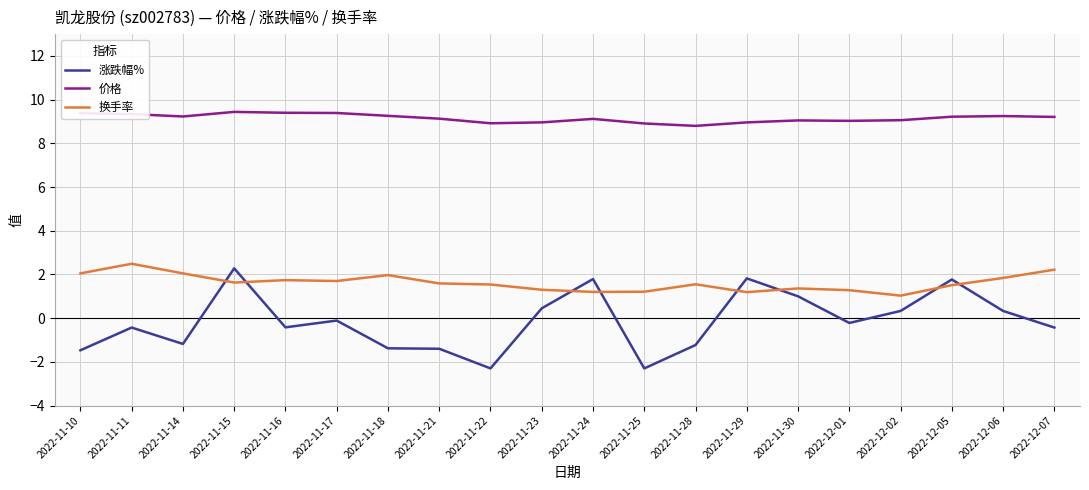

At how many categories does at least one series exceed 2?

20